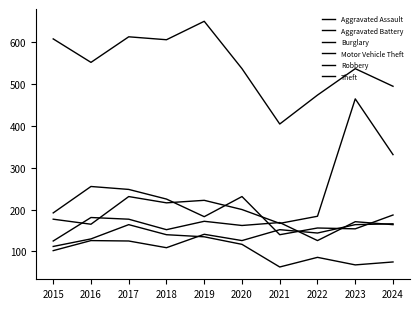

What is the value of the Theft point at the 9th from the left?

536